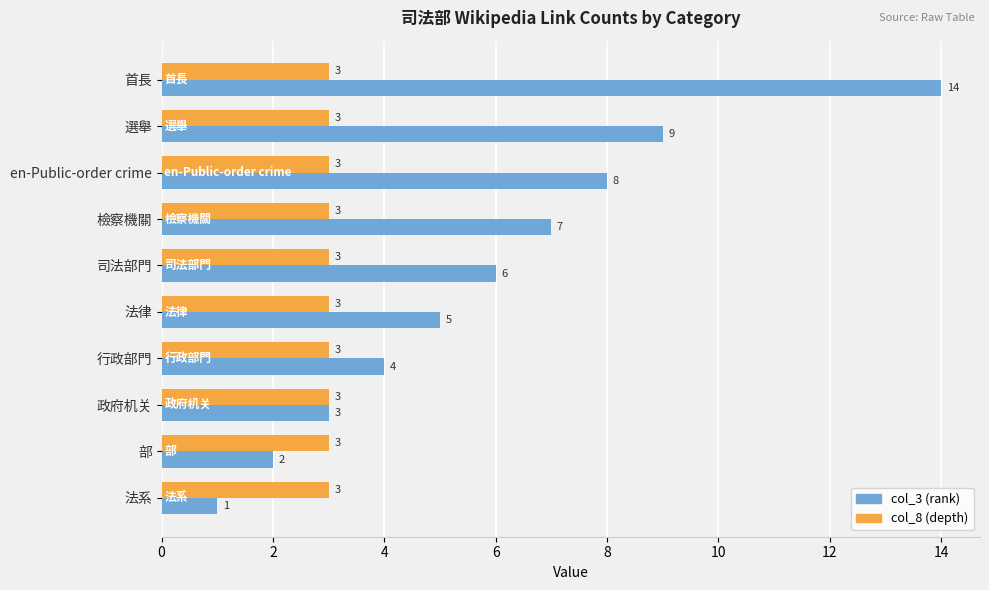

The col_3 (rank) series shows 6 at 選舉. True or false?

False